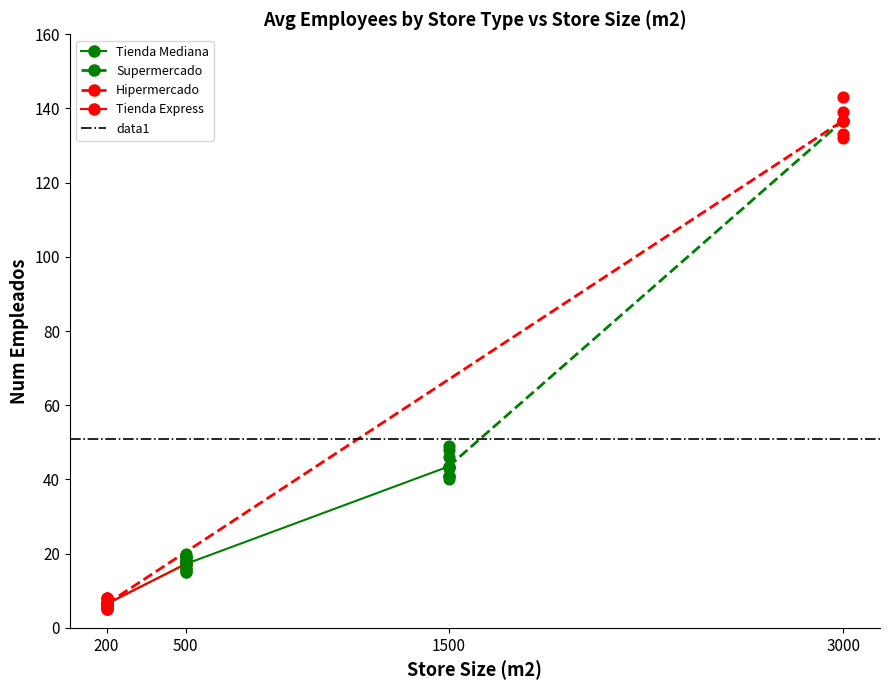

Which series has the largest total across all categories?

Supermercado